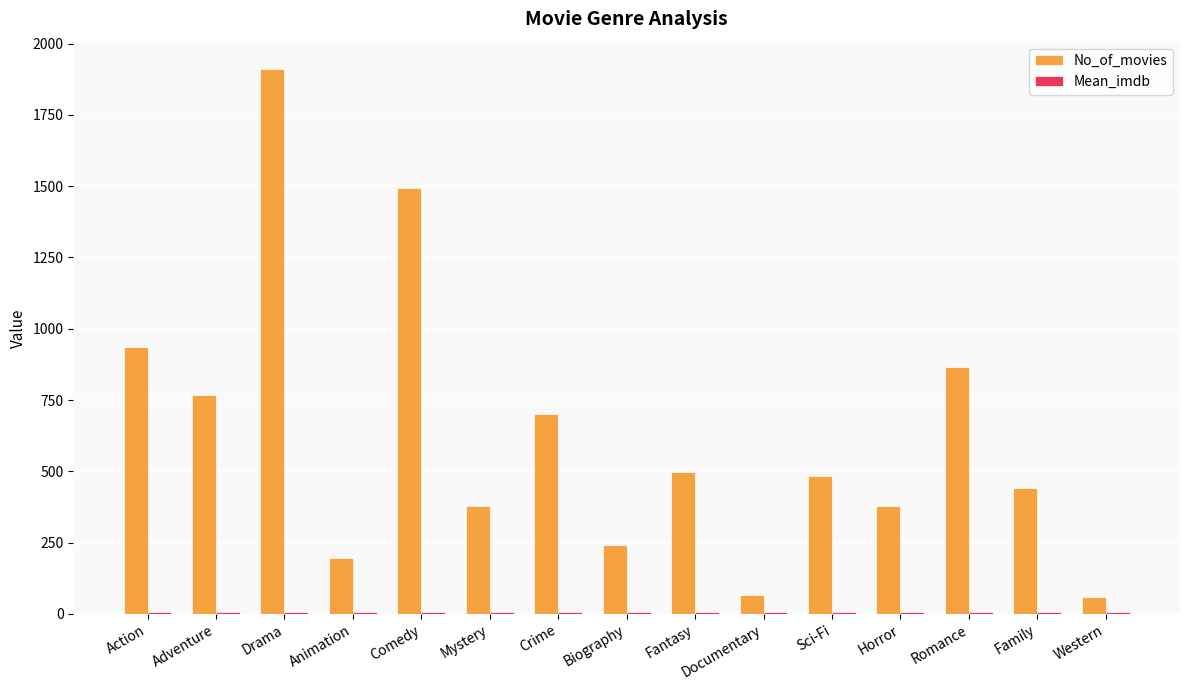

The value of No_of_movies at Animation is 307.1. True or false?

False